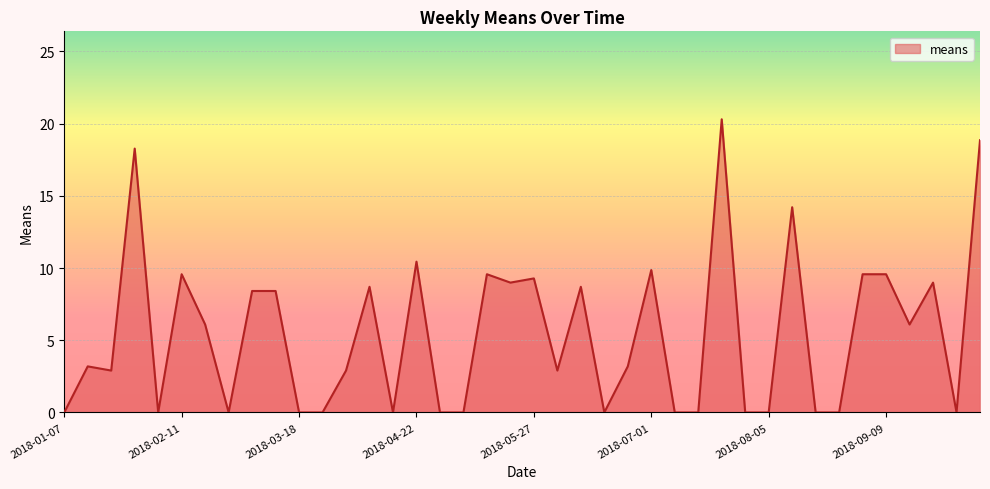

What is the greatest value displayed?

20.3